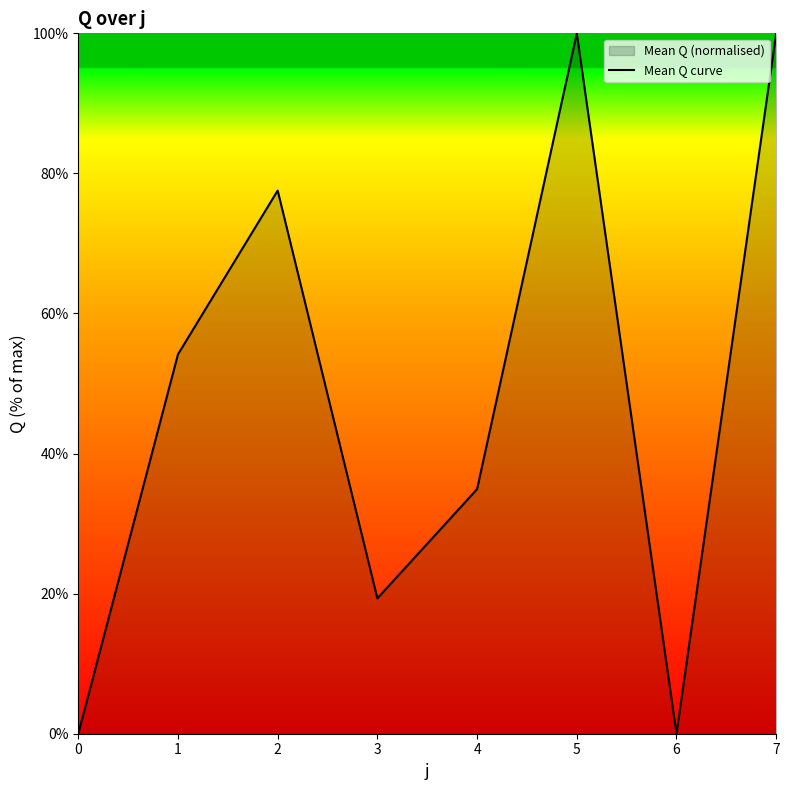

Rank the categories by value from highest to lowest.

5, 7, 2, 1, 4, 3, 0, 6